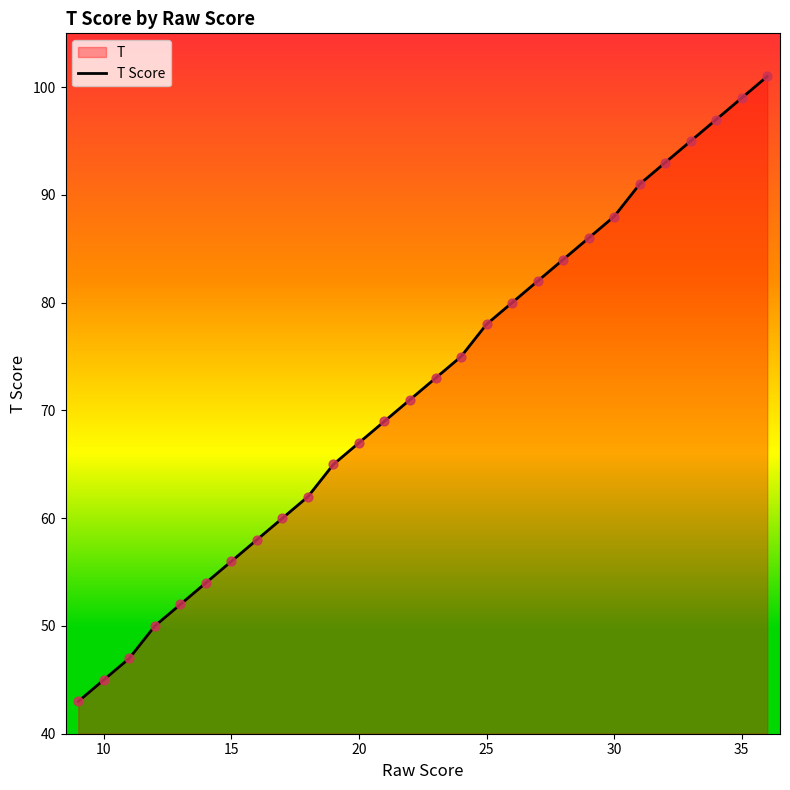

What is the difference between the maximum and minimum values?

58